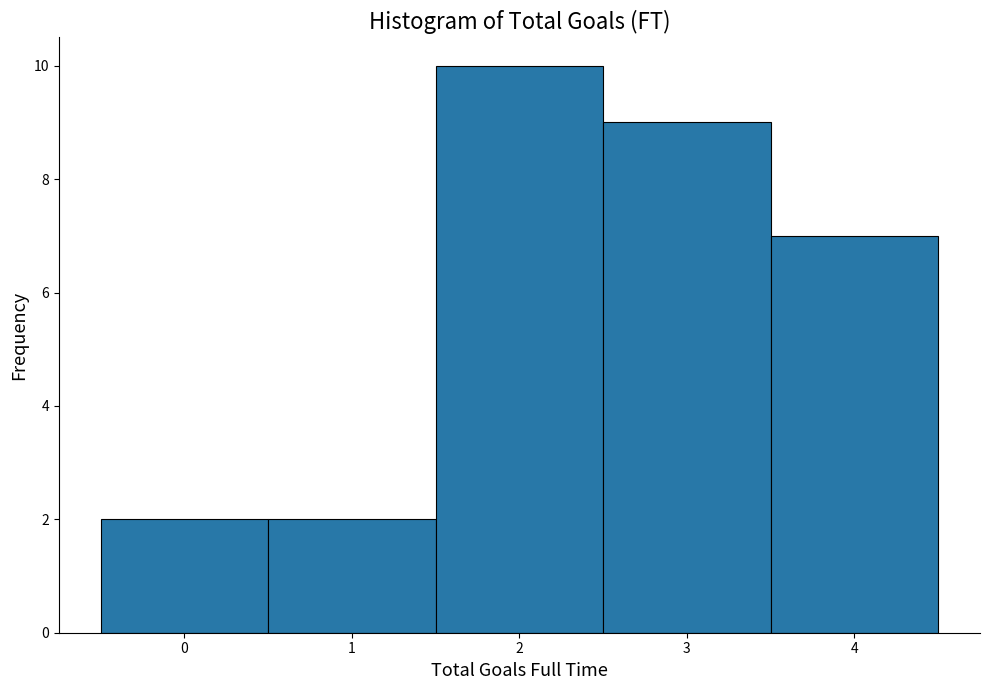

Which range on the x-axis has the tallest bar?

1.5 to 2.5